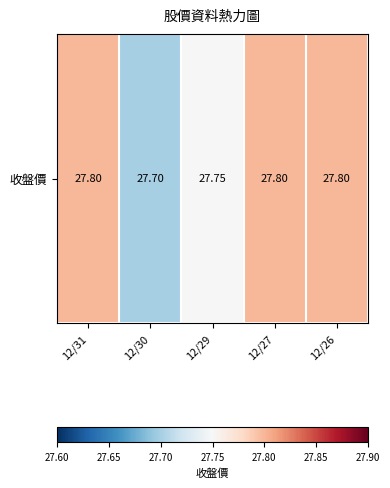

Which has a higher value, 12/29 or 12/26?

12/26